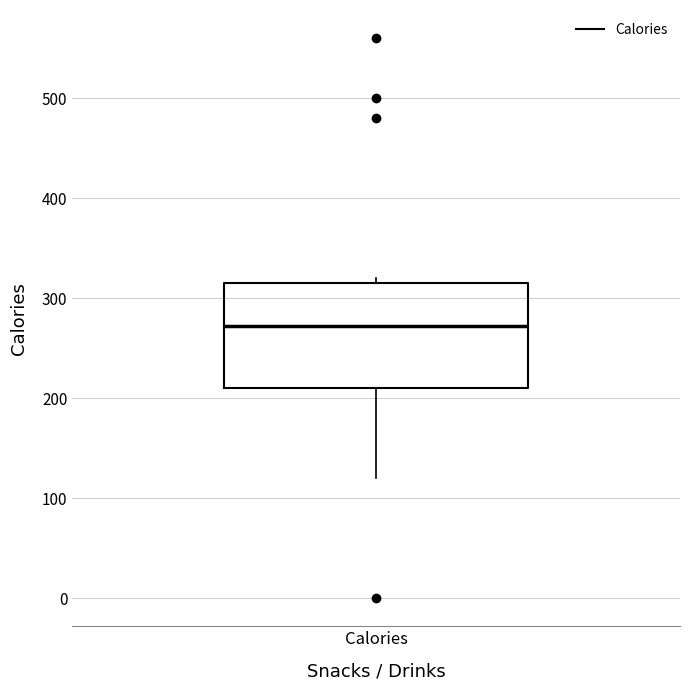

Read this box plot against the y-axis: the position of the median line, the range covered by the box, and the ends of both whiskers. The values are not printed on the chart, so give them approximately, as read against the axis.

median 270, box 210 to 320, whiskers 120 to 320 (just above the box's upper edge)